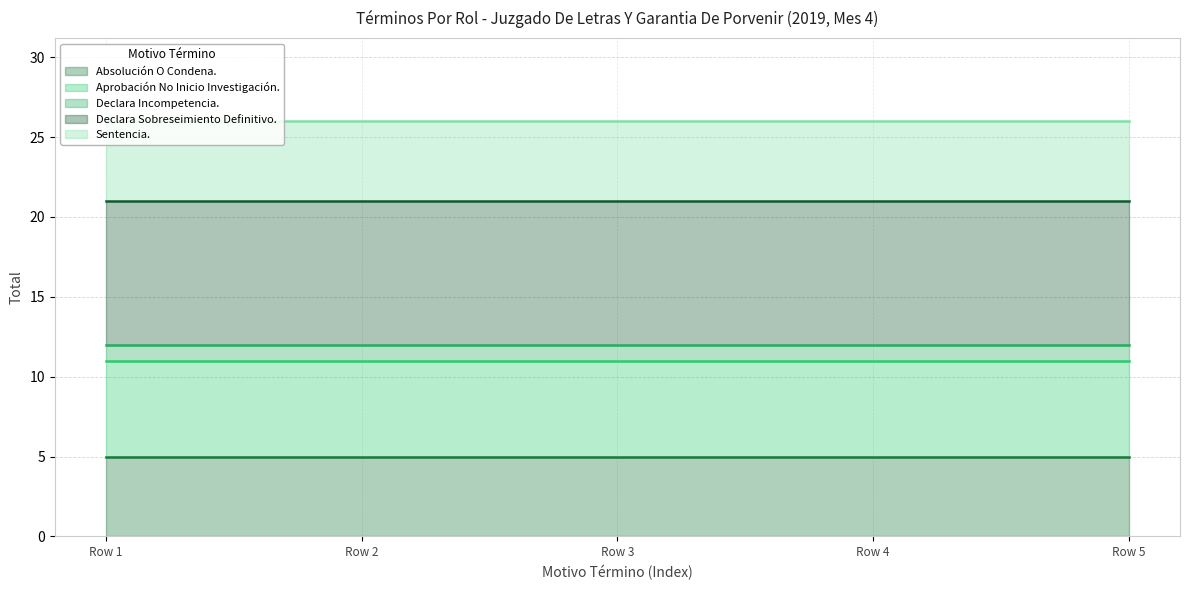

What is the lowest value of the Aprobación No Inicio Investigación. (line) series?

11